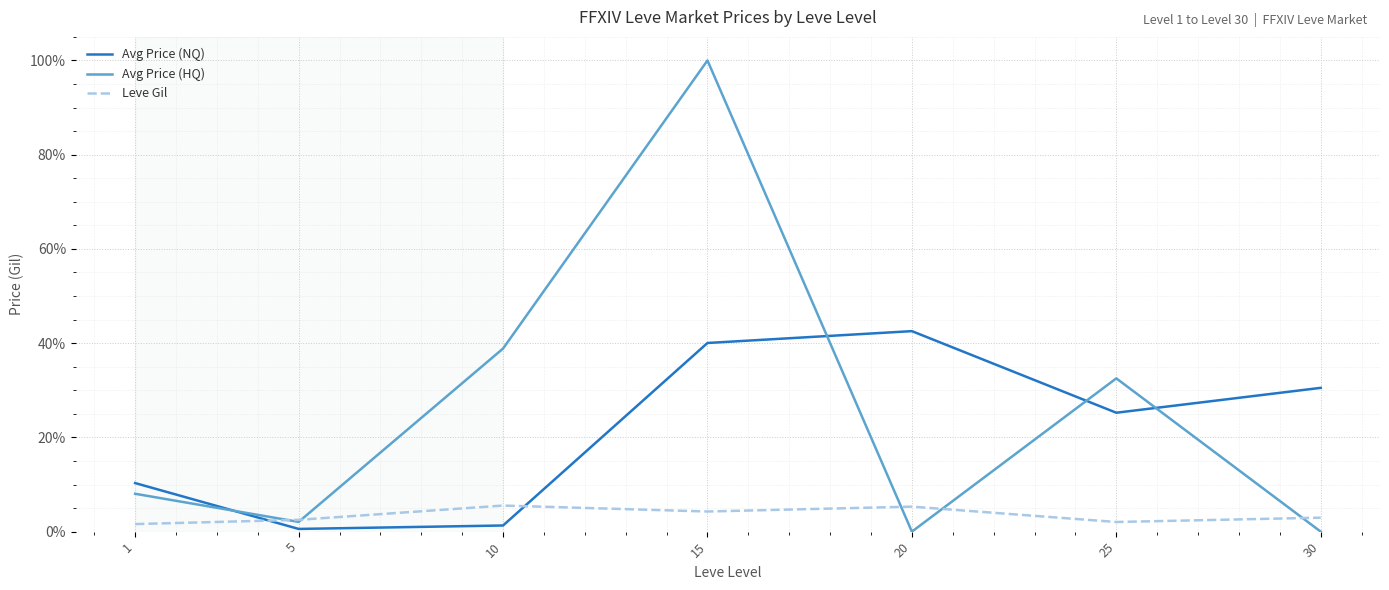

True or false: Leve Gil and Avg Price (NQ) cross at least once.

True